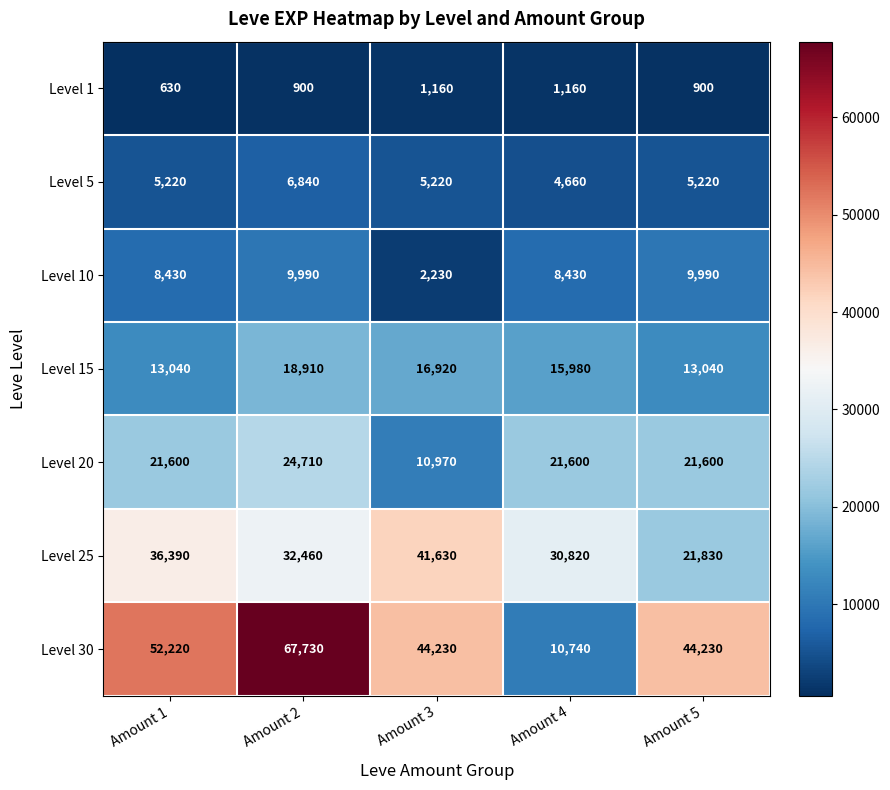

At which category is the sum across all series the highest?

Amount 2